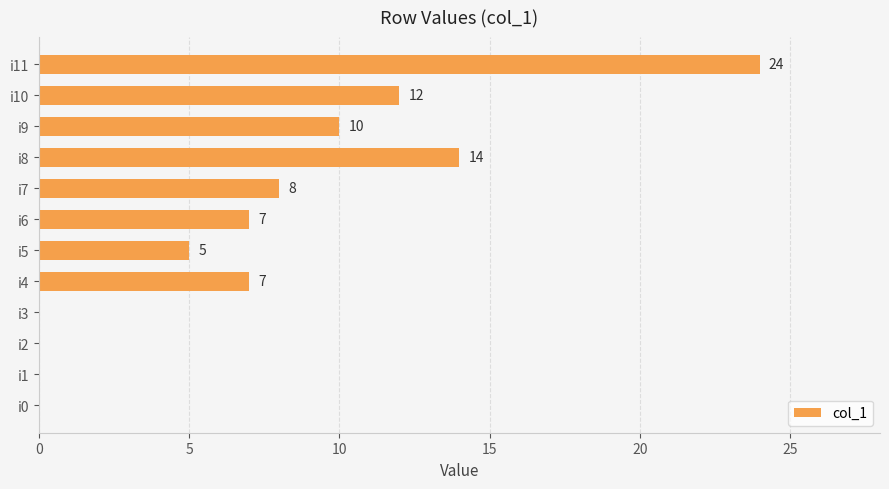

Are the bars horizontal?

Yes